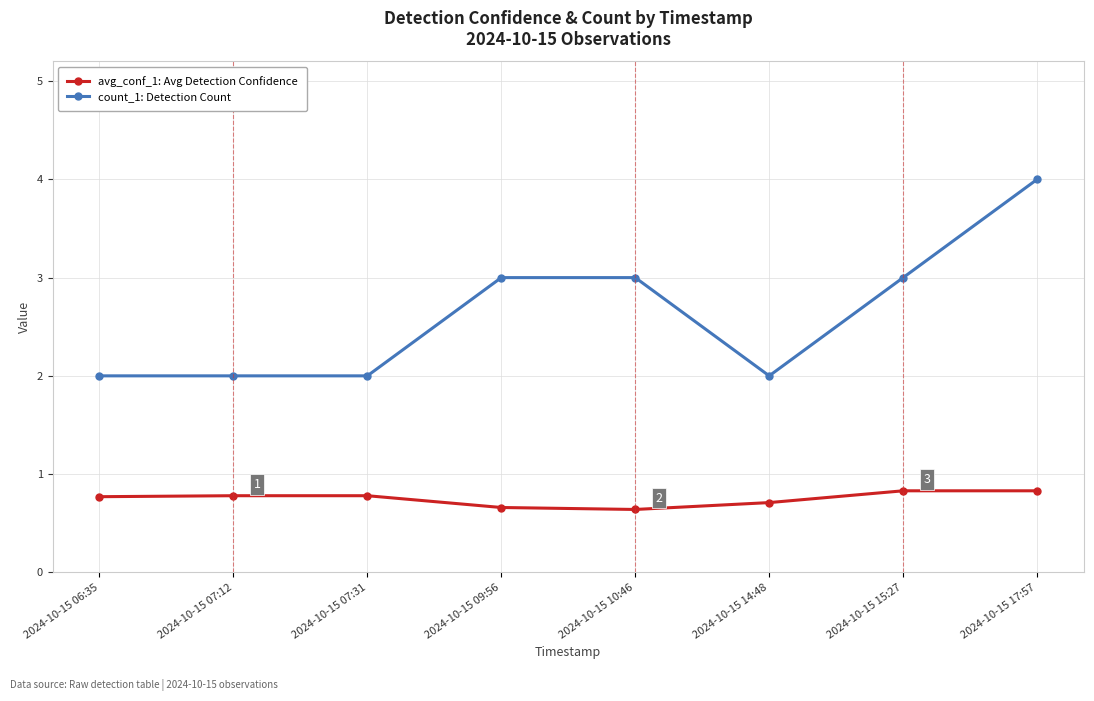

What is the greatest value displayed?

4.0